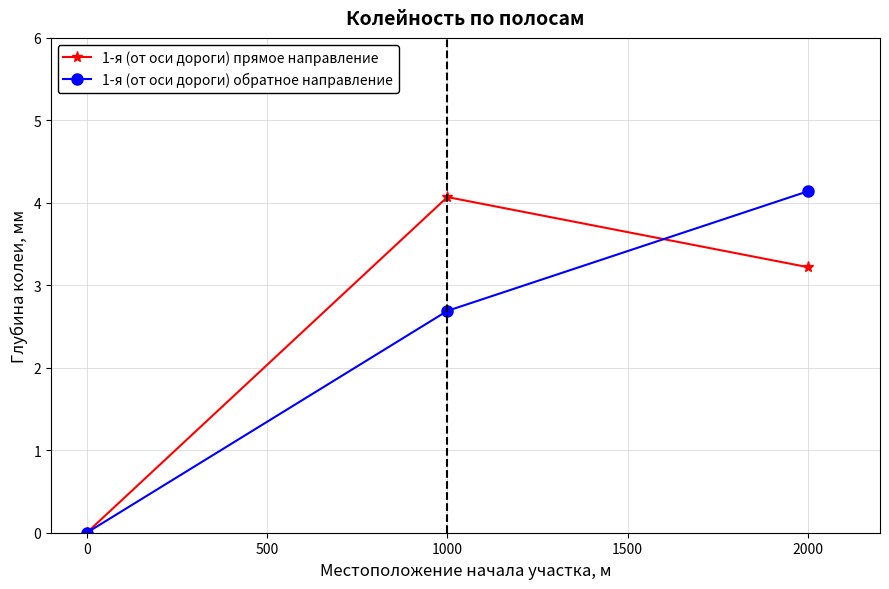

List the series in order of their overall mean, highest first.

1-я (от оси дороги) прямое направление, 1-я (от оси дороги) обратное направление